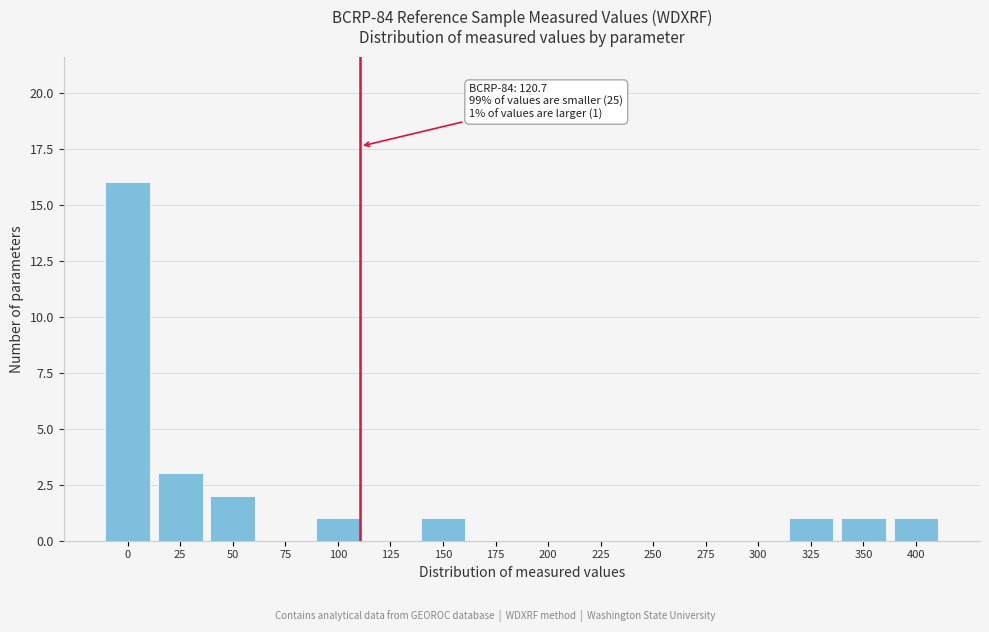

Reading left to right, list all the values displayed in this chart.

0=16	25=3	50=2	75=0	100=1	125=0	150=1	175=0	200=0	225=0	250=0	275=0	300=0	325=1	350=1	400=1